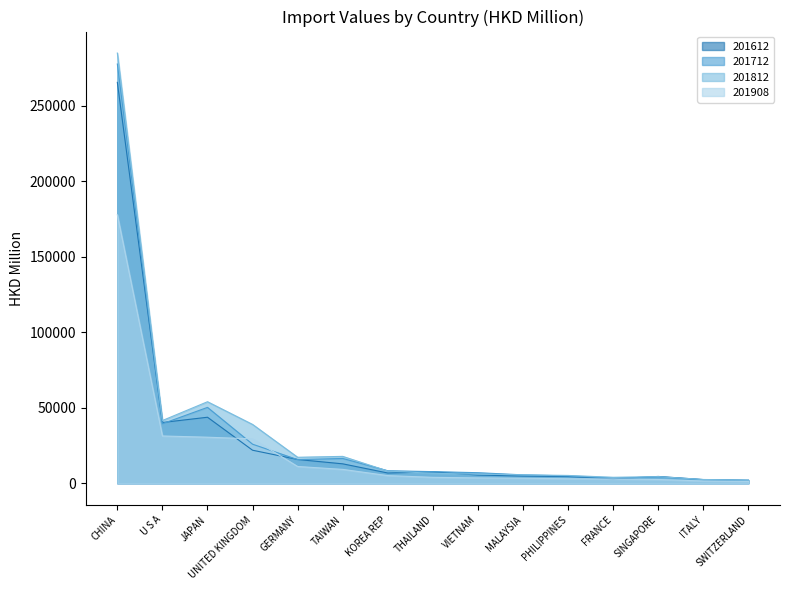

At which category is the sum across all series the highest?

CHINA